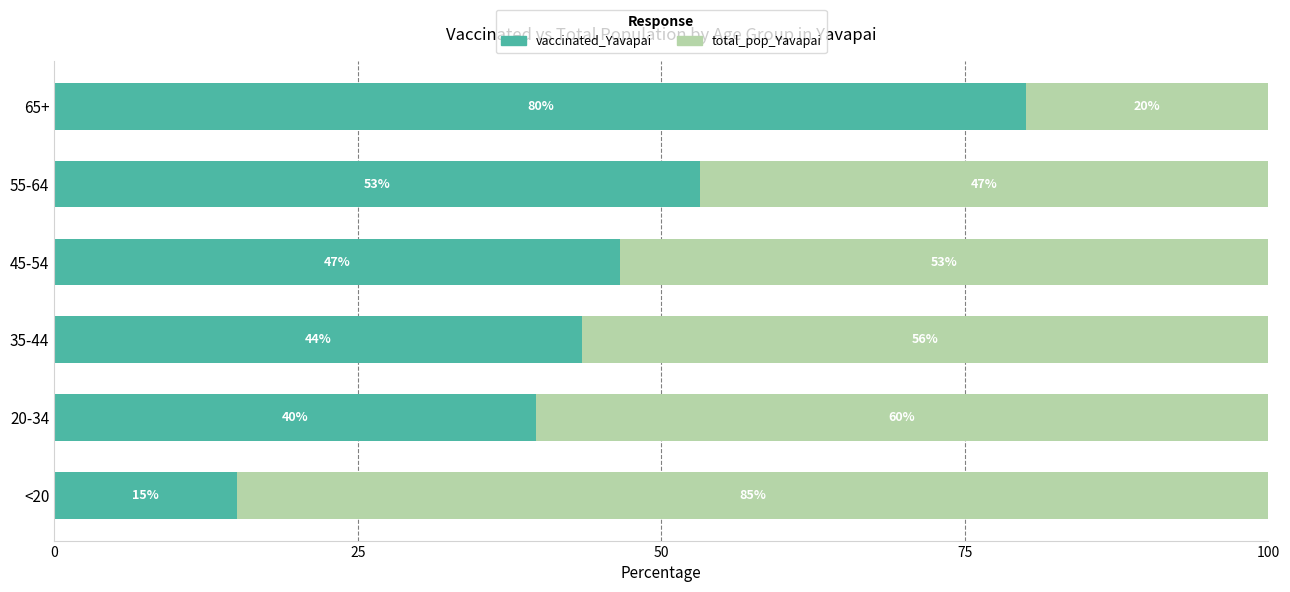

At which label is vaccinated_Yavapai closest to 47?

45-54